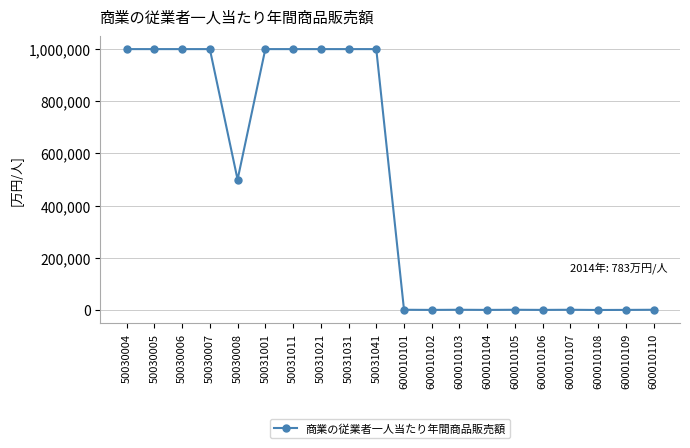

The value at 50030008 is 838342. True or false?

False